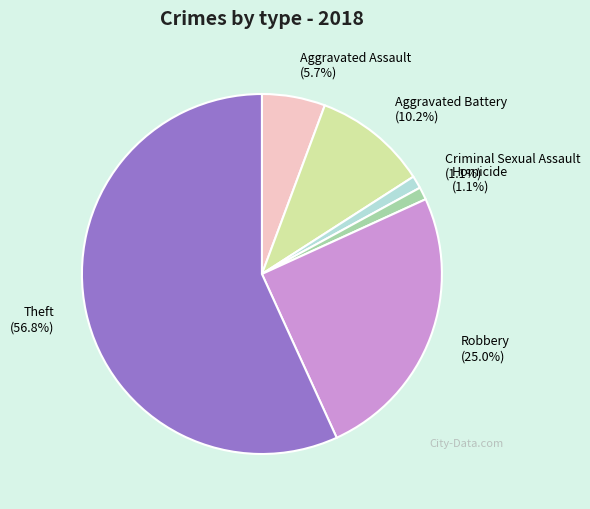

Combined, do Robbery and Theft account for over 50%?

Yes